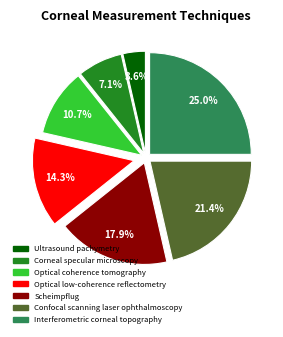

Is there any slice that represents more than half of the pie?

No